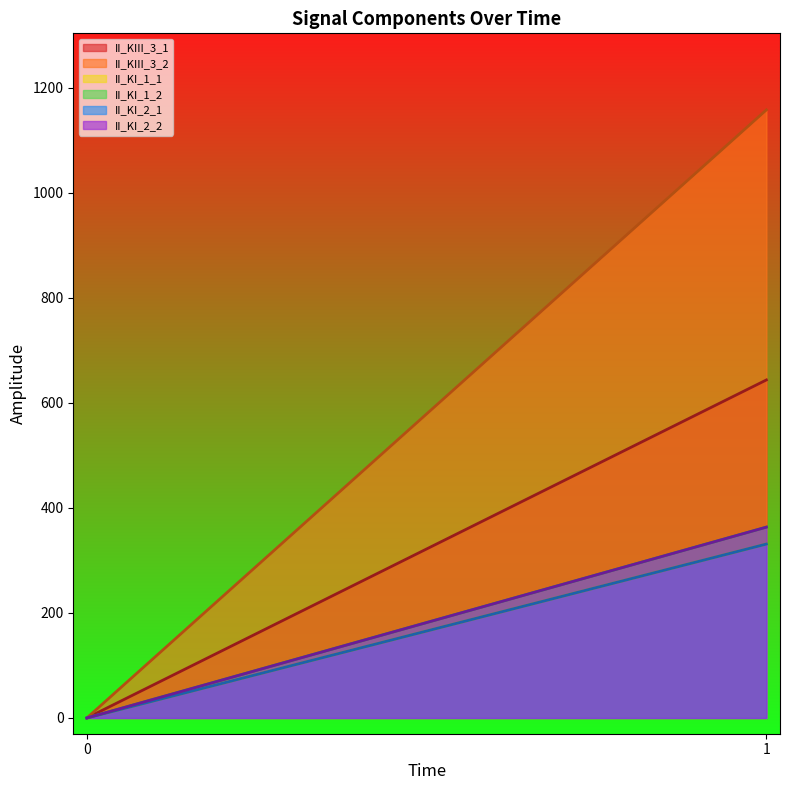

What is the difference between the maximum and minimum values in the II_KI_1_2 series?

363.4